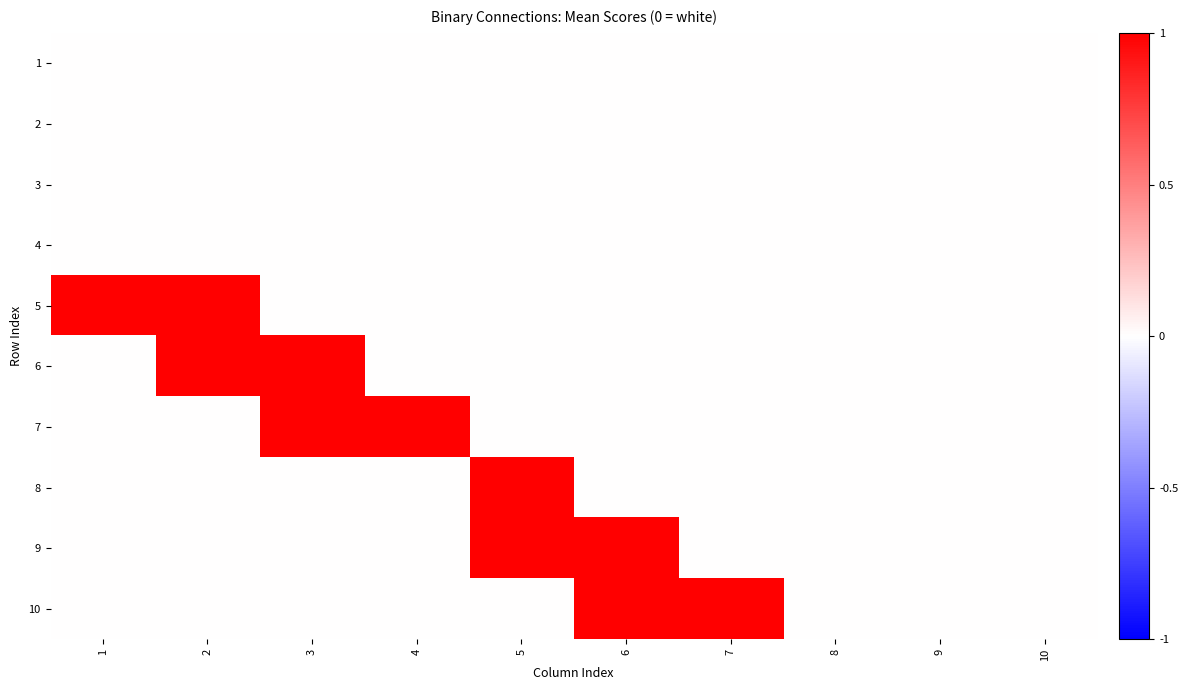

At how many categories does at least one series exceed 0?

7